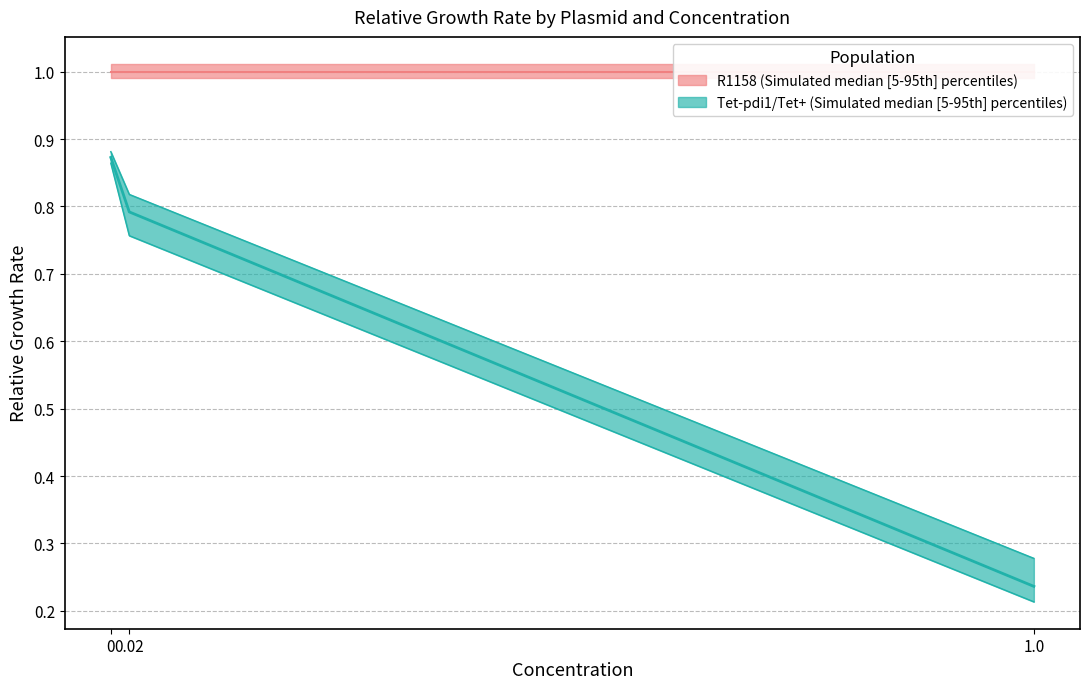

At which category does the chart reach its peak across all series?

1